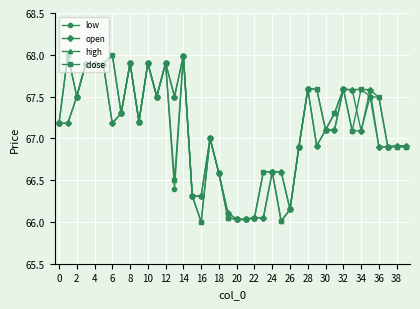

What is the maximum value shown in the chart?

68.0